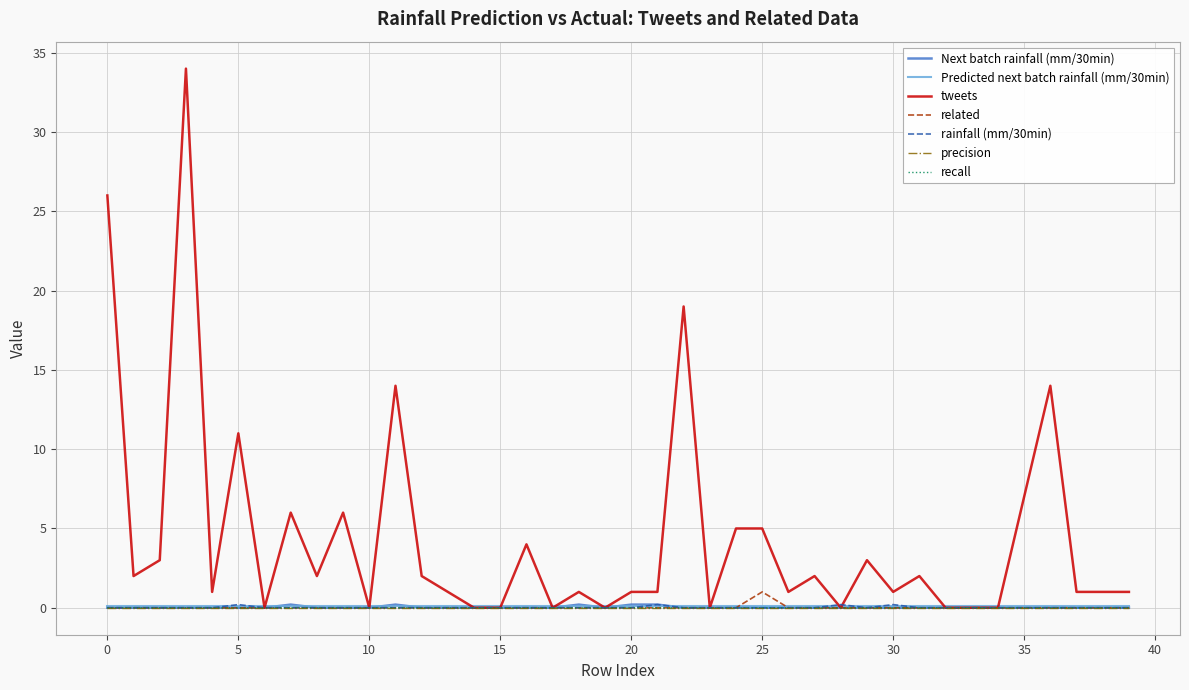

What is the greatest value displayed?

34.0